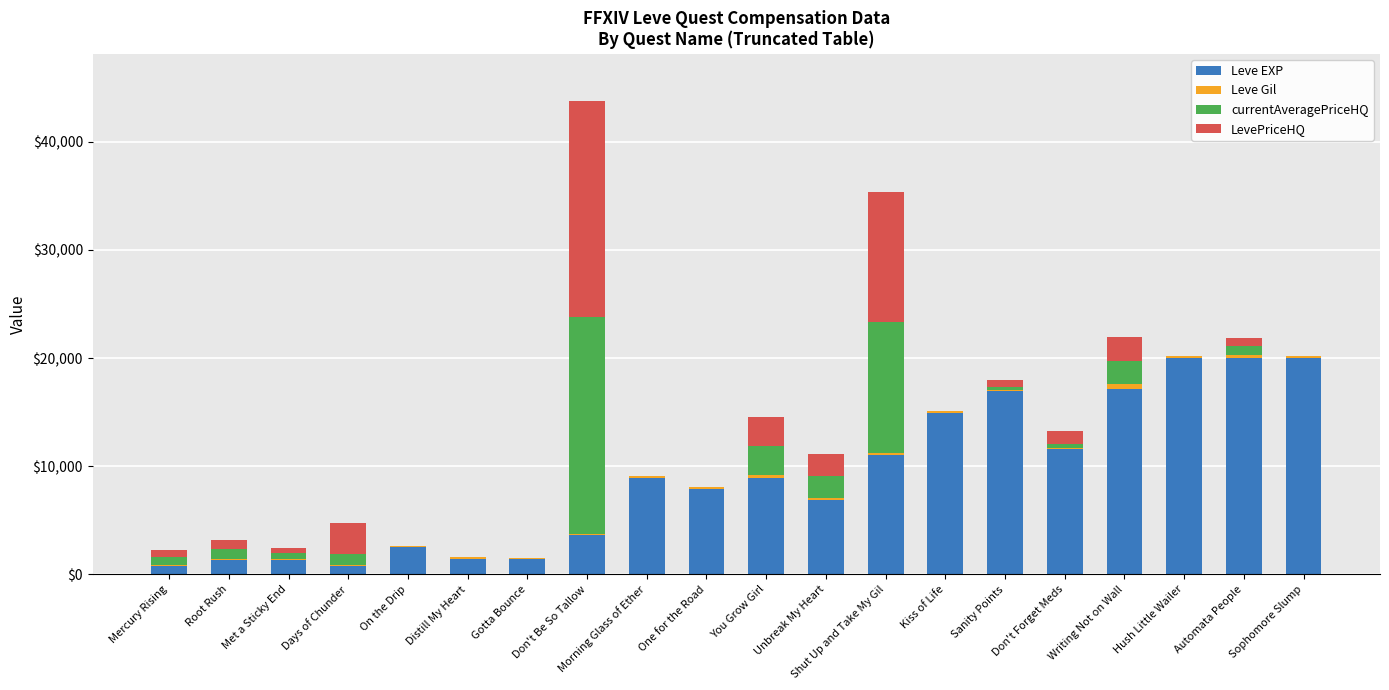

True or false: Leve EXP has a value of 1330.0 at Met a Sticky End.

True